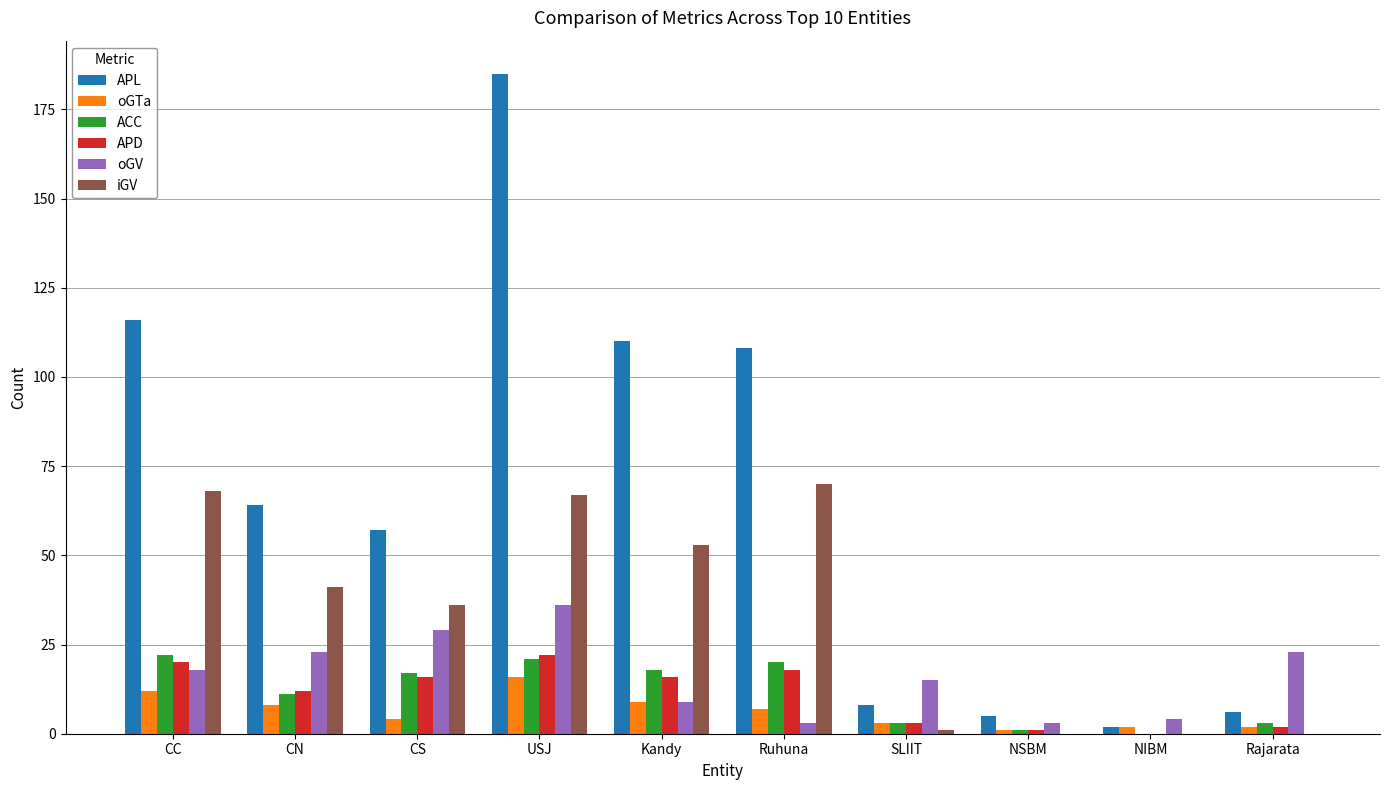

The value of ACC at CN is 4. True or false?

False